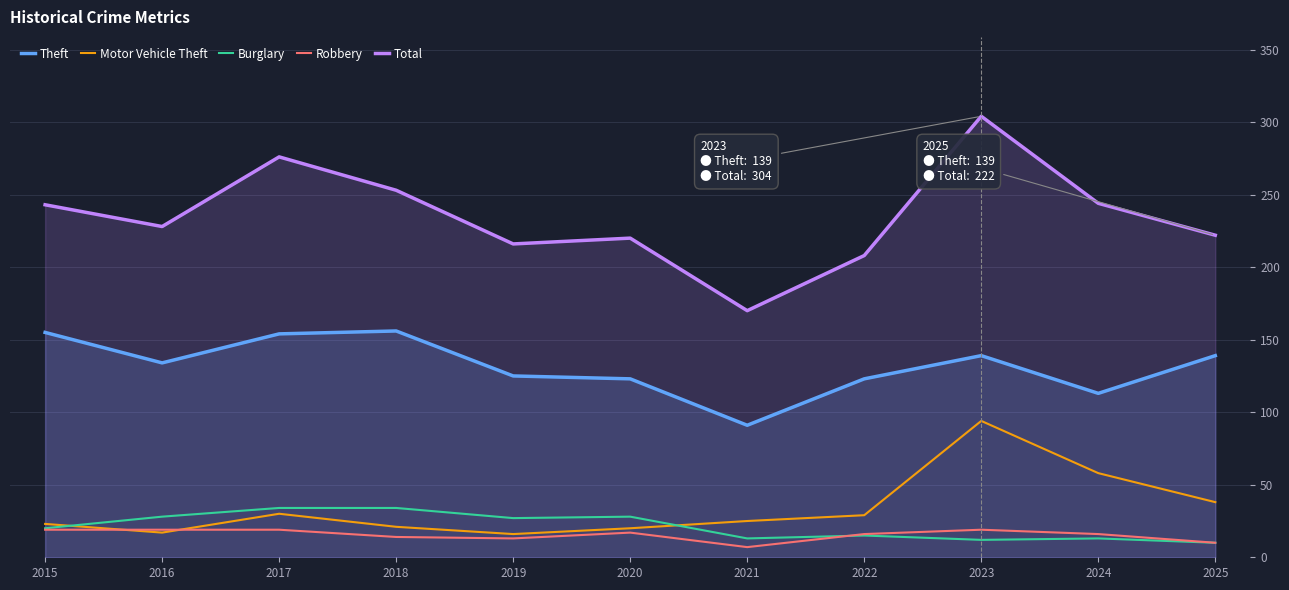

Where is Total nearest to the value 237?

2015